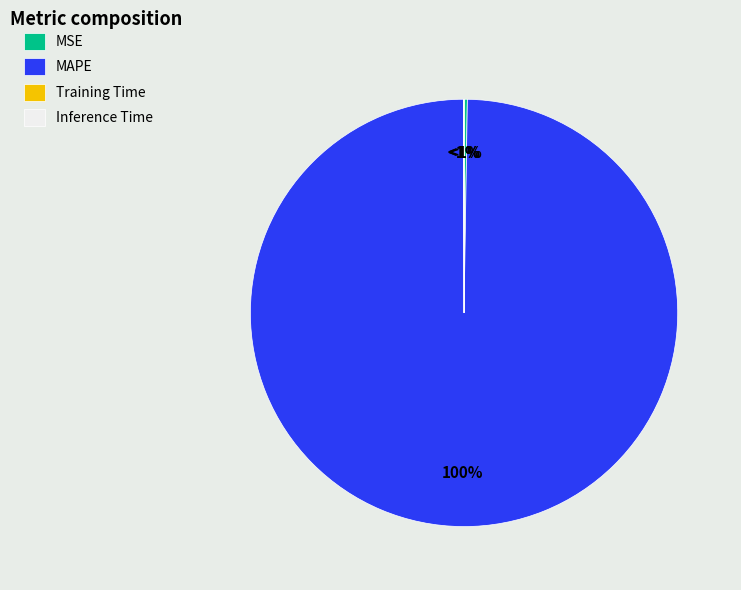

Is there a majority slice in this chart?

Yes